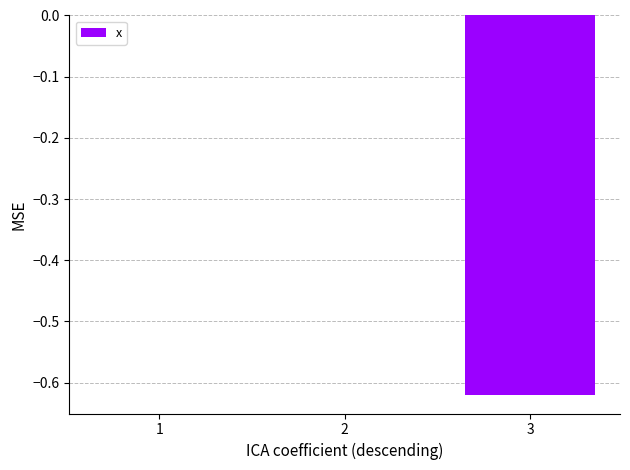

Between 2 and 3, which is larger?

2